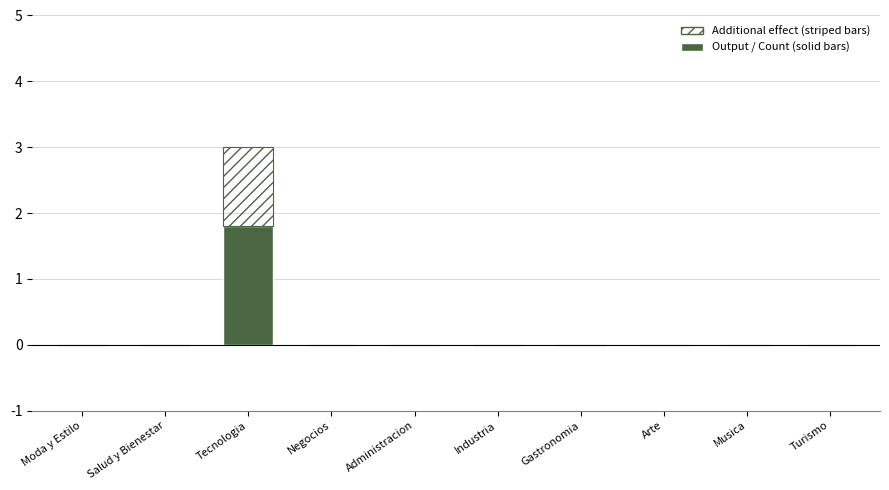

Does the chart contain stacked bars?

Yes